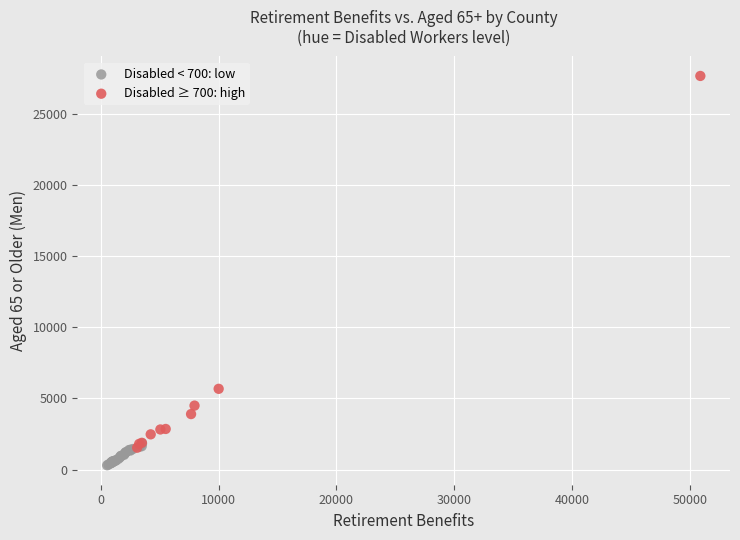

Which series reaches the minimum Y coordinate?

Disabled < 700: low